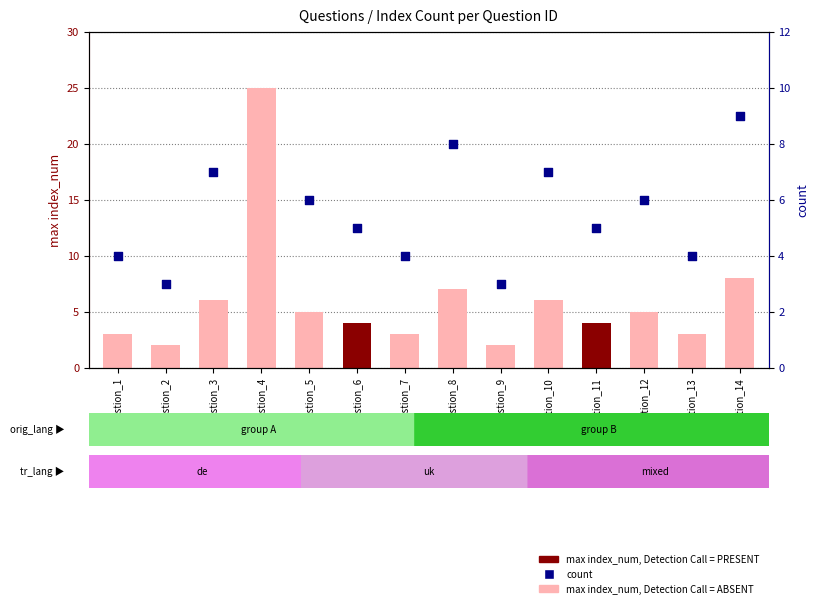

At which category is the sum across all series the highest?

Question_4